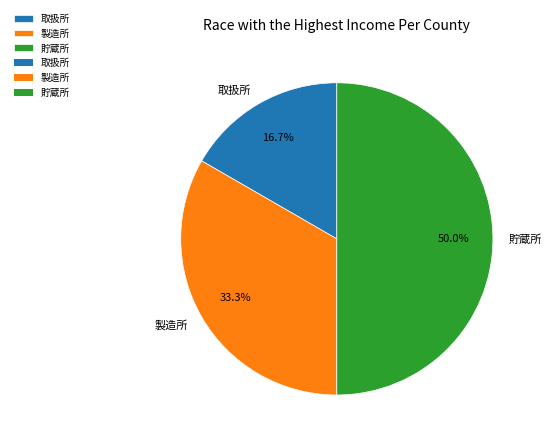

To the nearest percent, what is the difference between the largest and smallest slice percentages?

33%